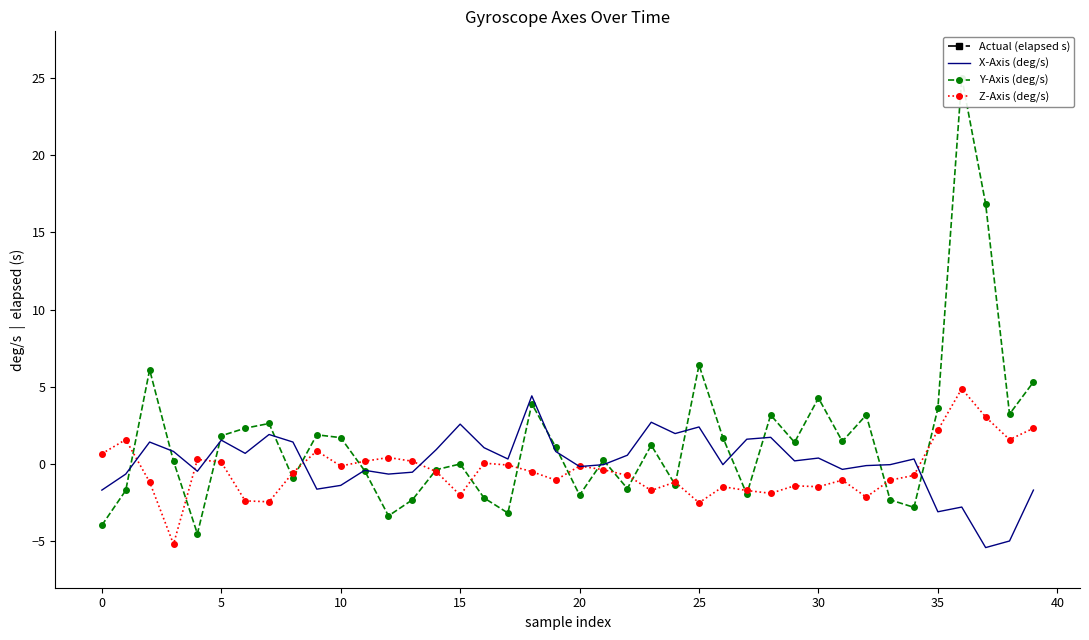

Is it true that X-Axis (deg/s) equals -3.1 at 35?

True